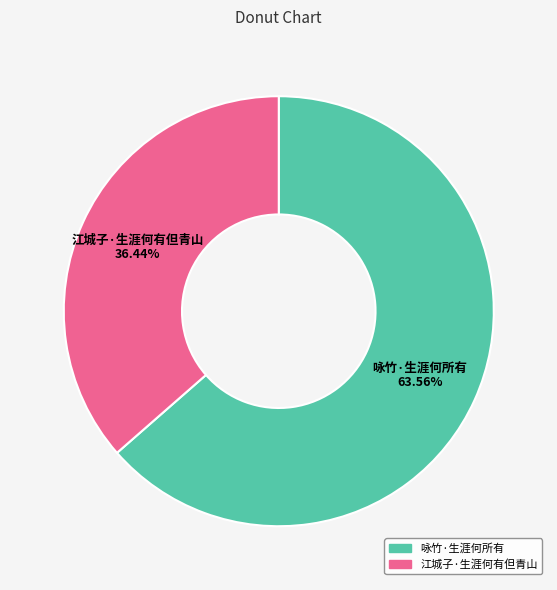

What percentage is the 咏竹·生涯何所有 slice, to the nearest percent?

64%